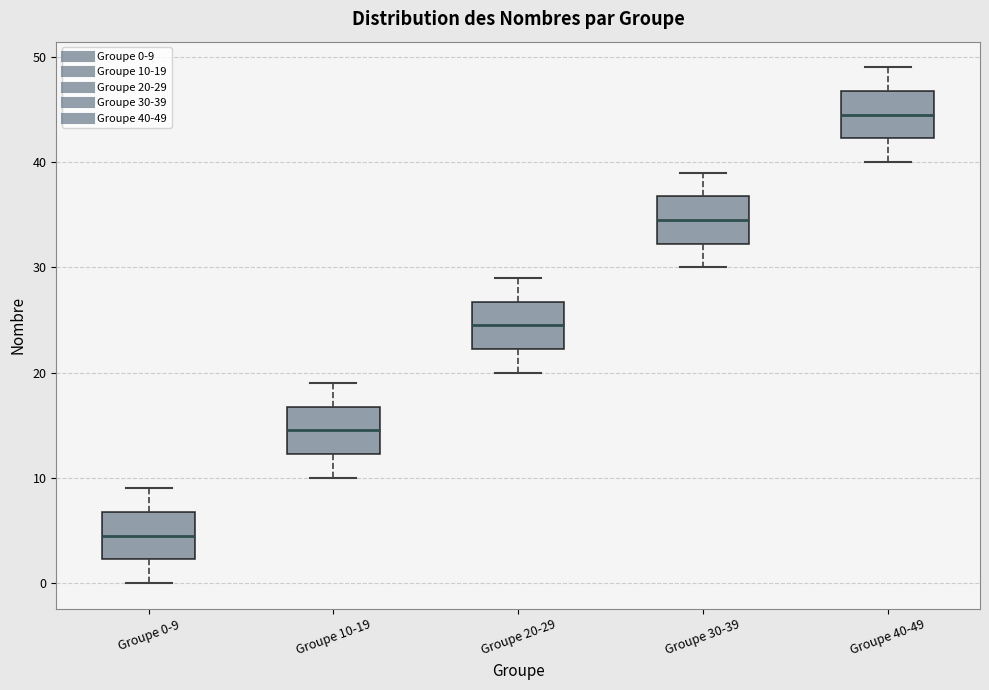

Which box has the highest median line?

Groupe 40-49